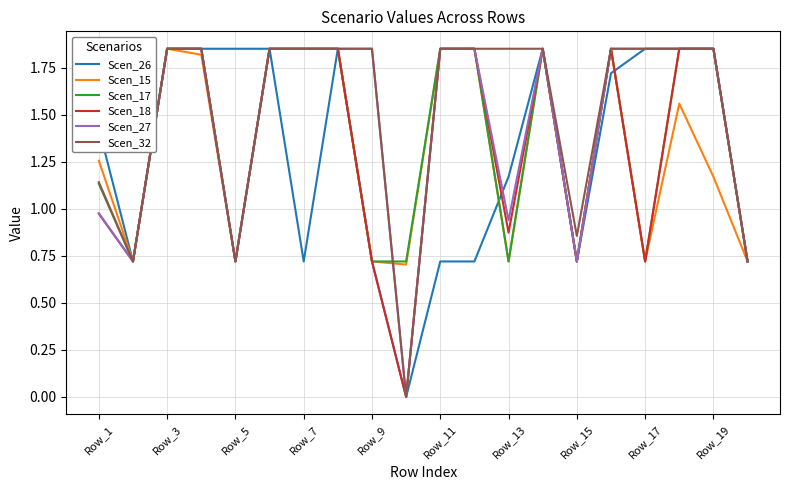

Does the chart display data point markers on the line(s)?

No